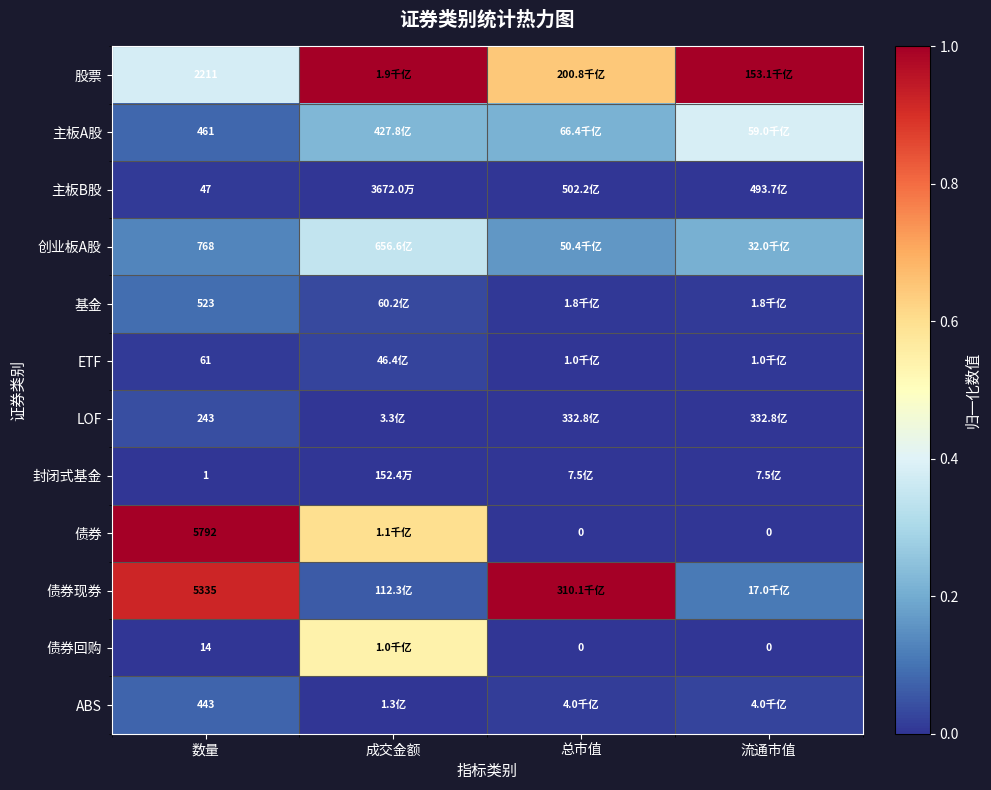

Is it true that 债券回购 equals 0.0 at 数量?

False